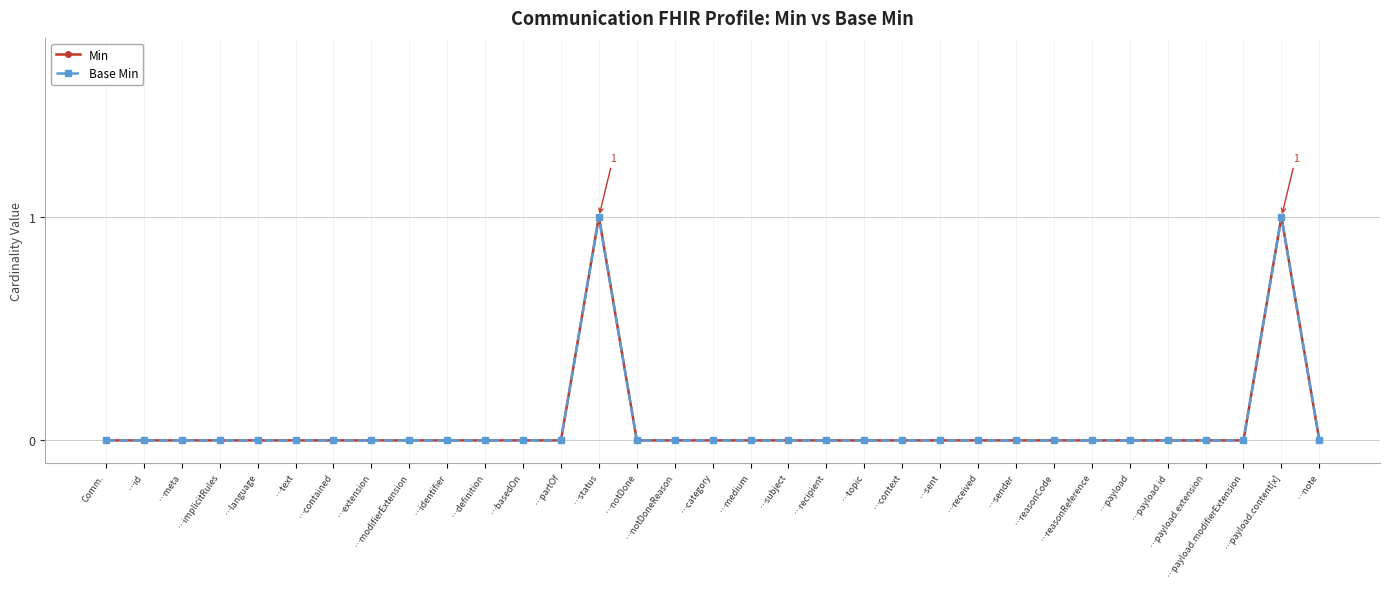

Does the chart have visible grid lines?

Yes